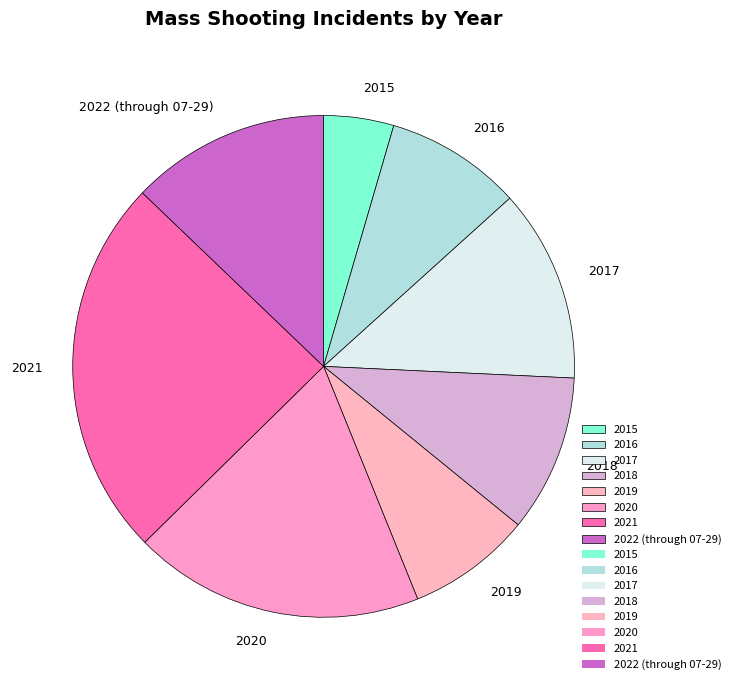

What is the largest slice in the pie chart?

2021